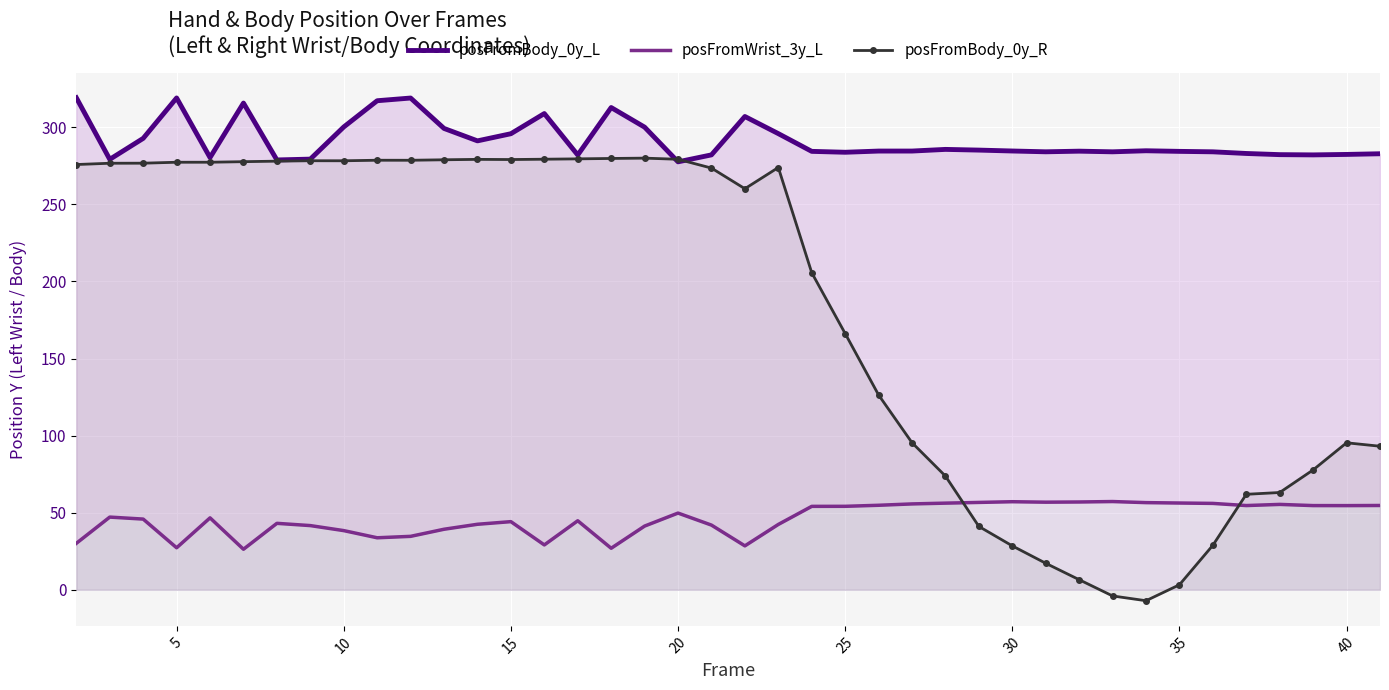

True or false: posFromBody_0y_R has more than 0 points higher than both neighbors.

True